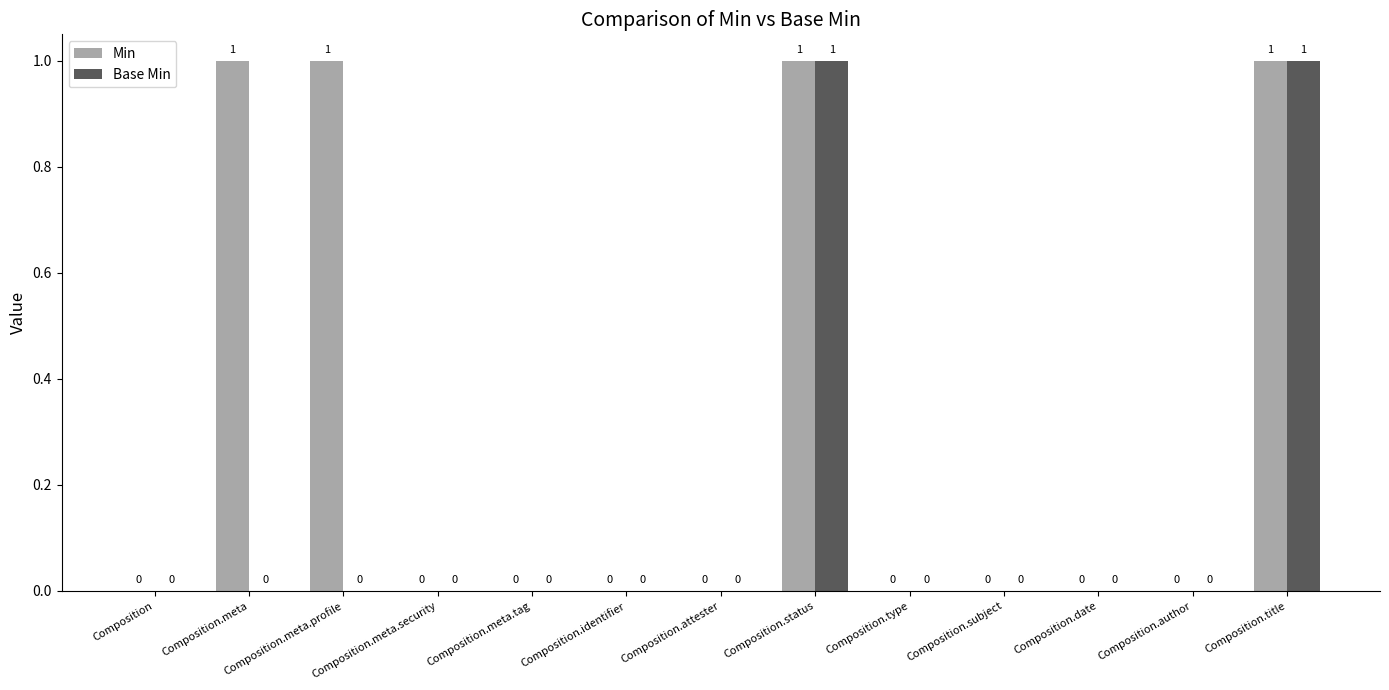

What is the sum of all Min values?

4